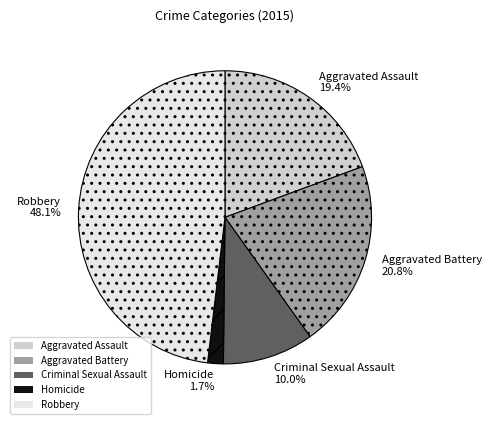

What portion of the pie excludes Homicide?

98.3%